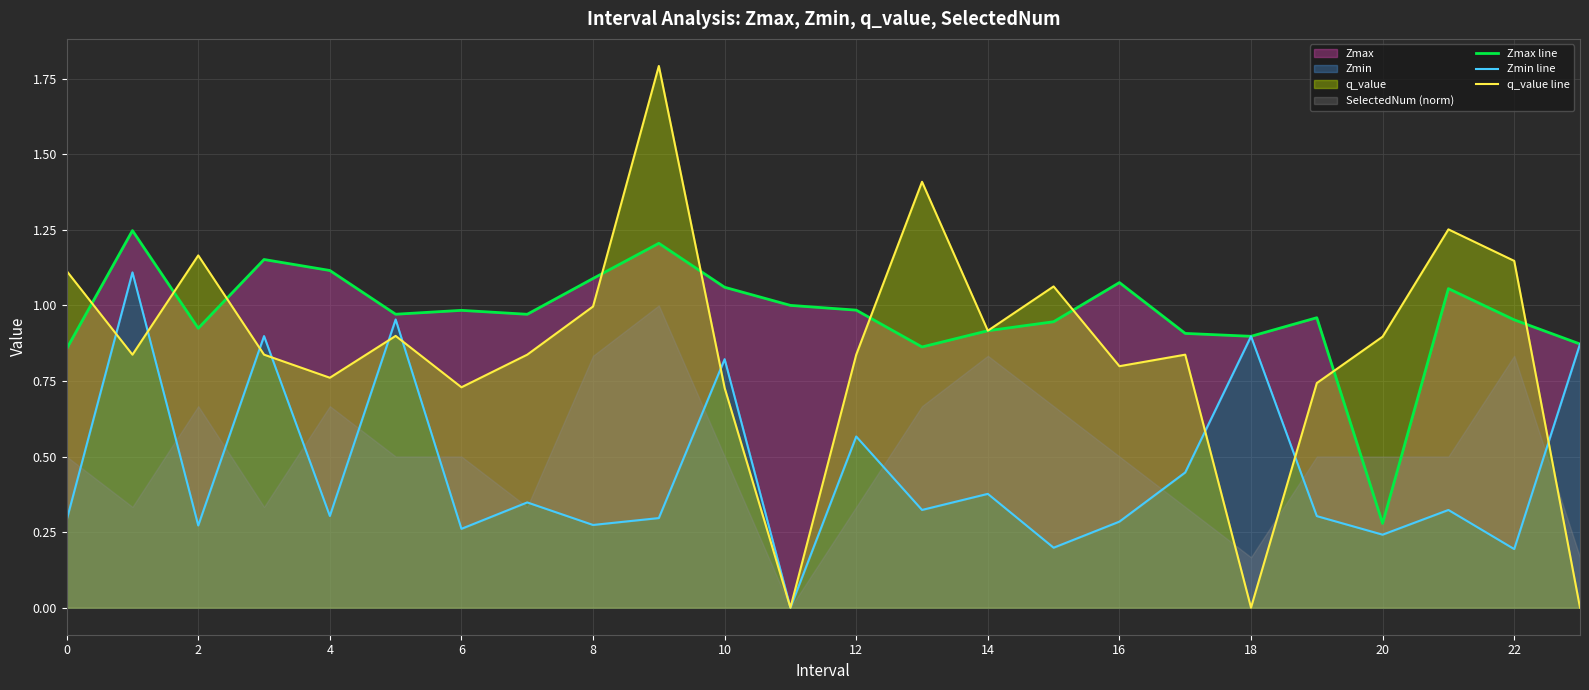

Reading left to right, transcribe all the data shown in this chart.

Zmax line: 0.9	1.2	0.9	1.2	1.1	1.0	1.0	1.0	1.1	1.2	1.1	1.0	1.0	0.9	0.9	0.9	1.1	0.9	0.9	1.0	0.3	1.1	1.0	0.9
Zmin line: 0.3	1.1	0.3	0.9	0.3	1.0	0.3	0.3	0.3	0.3	0.8	0.0	0.6	0.3	0.4	0.2	0.3	0.4	0.9	0.3	0.2	0.3	0.2	0.9
q_value line: 1.1	0.8	1.2	0.8	0.8	0.9	0.7	0.8	1.0	1.8	0.7	0.0	0.8	1.4	0.9	1.1	0.8	0.8	0.0	0.7	0.9	1.3	1.1	0.0